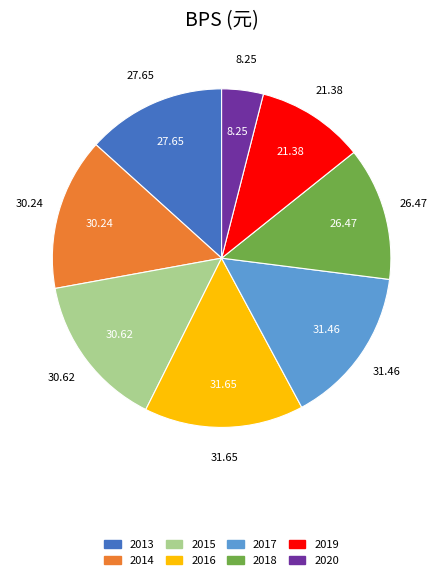

Is the sum of 2013 and 2019 greater than half?

No